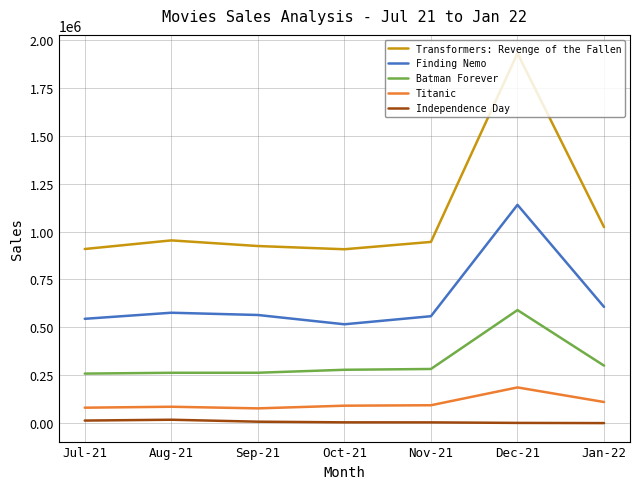

True or false: Finding Nemo and Independence Day intersect in this chart.

False